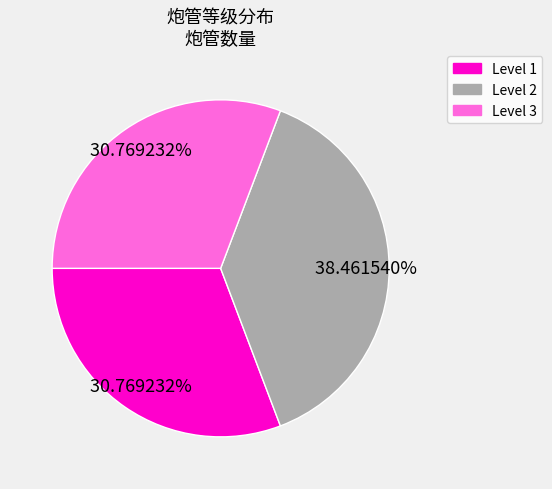

To the nearest percent, what percentage of the pie is Level 3?

31%